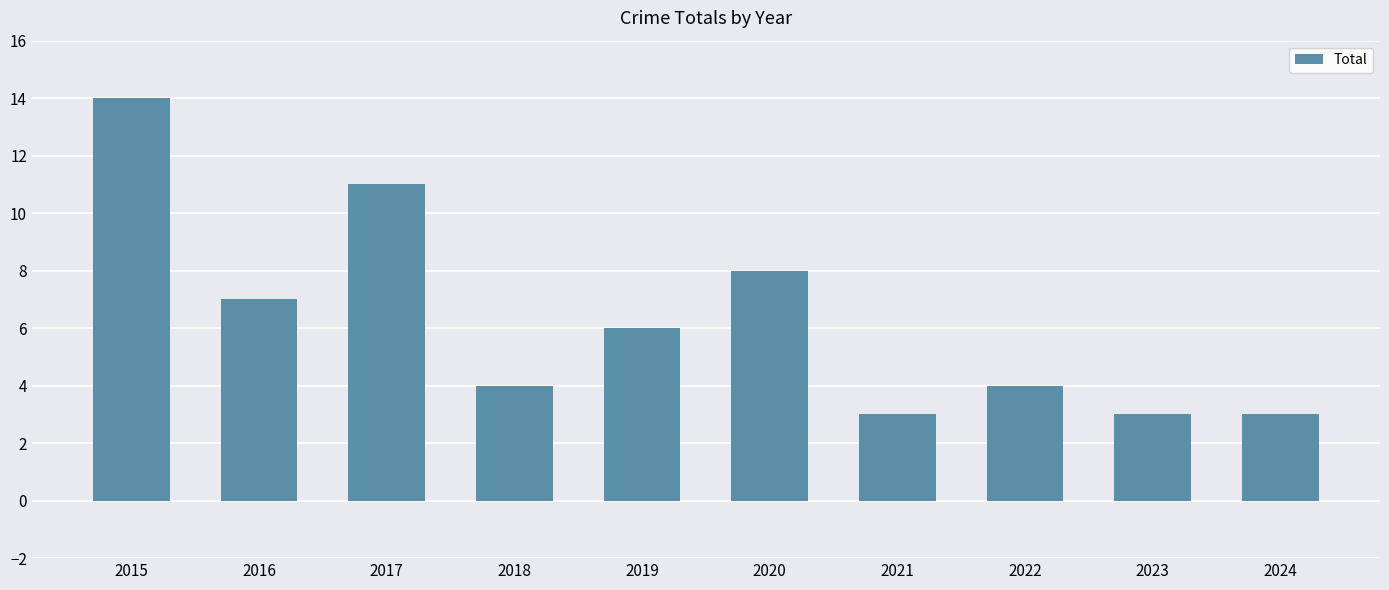

What value does the data have at 2017, to the nearest 10?

10